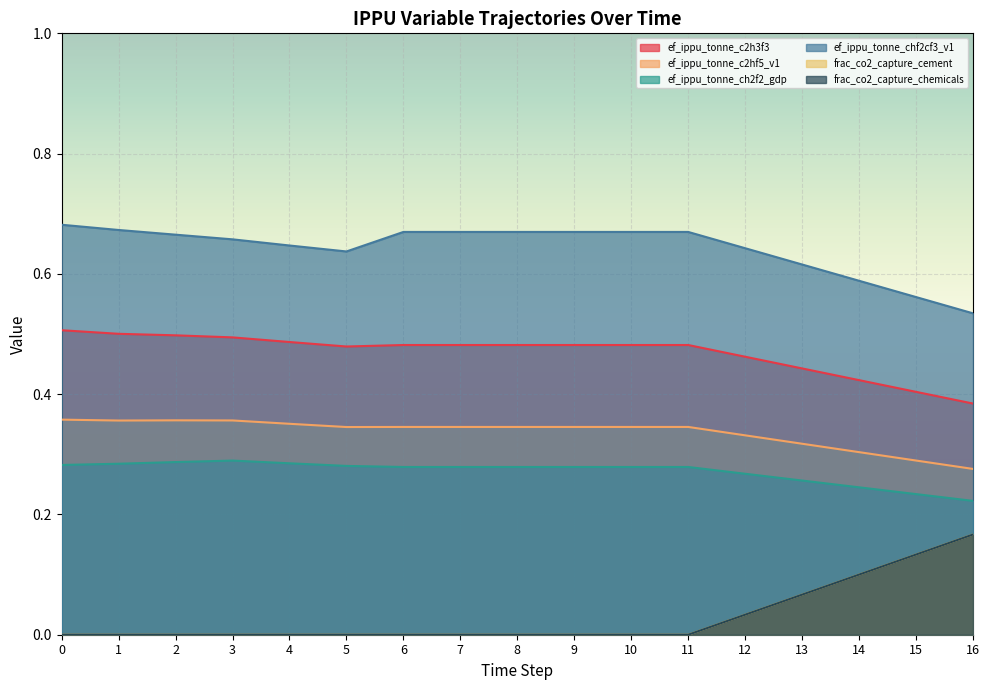

What is the sum of all frac_co2_capture_chemicals values?

0.5